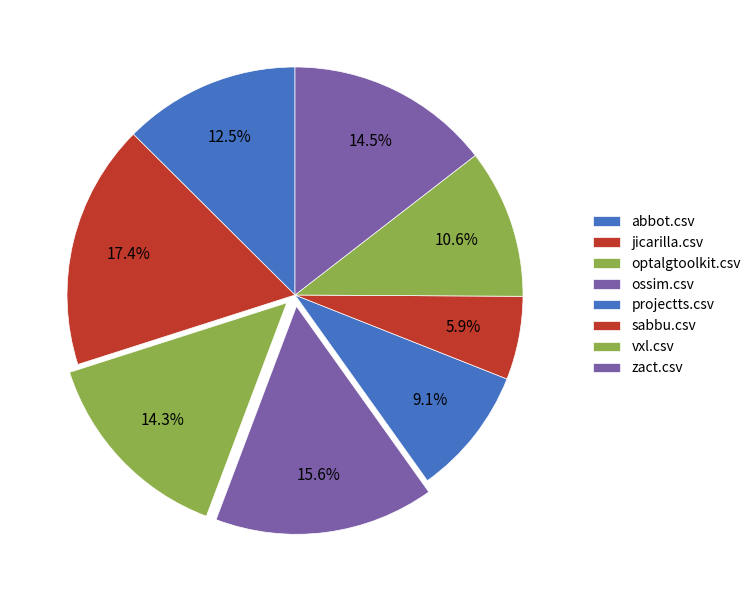

What is the change in value from optalgtoolkit.csv to projectts.csv?

-0.3